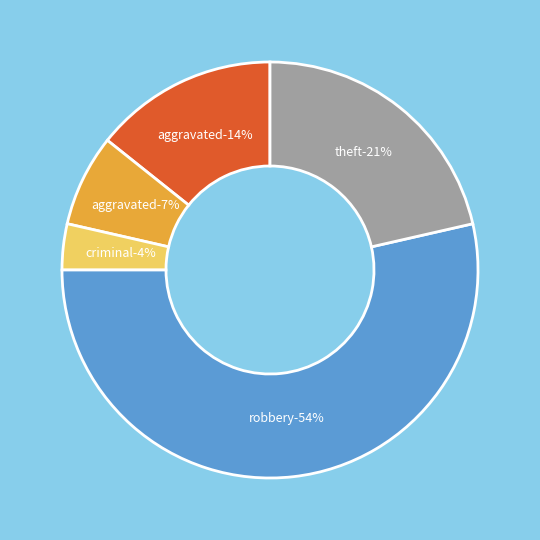

Which has a higher value, Aggravated Battery or Robbery?

Robbery